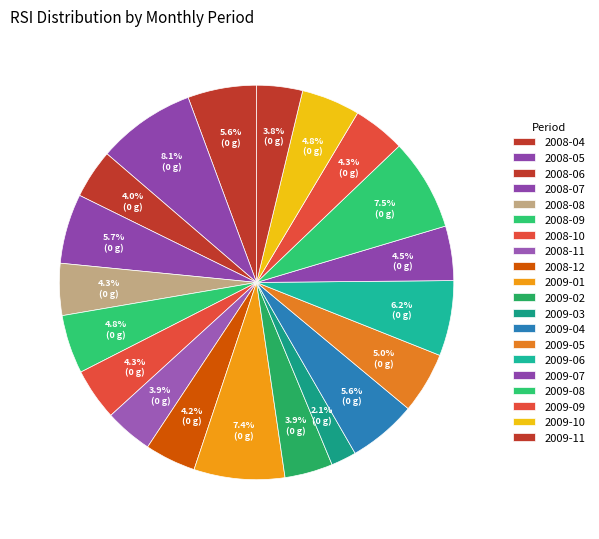

Count the number of slices in the pie.

20